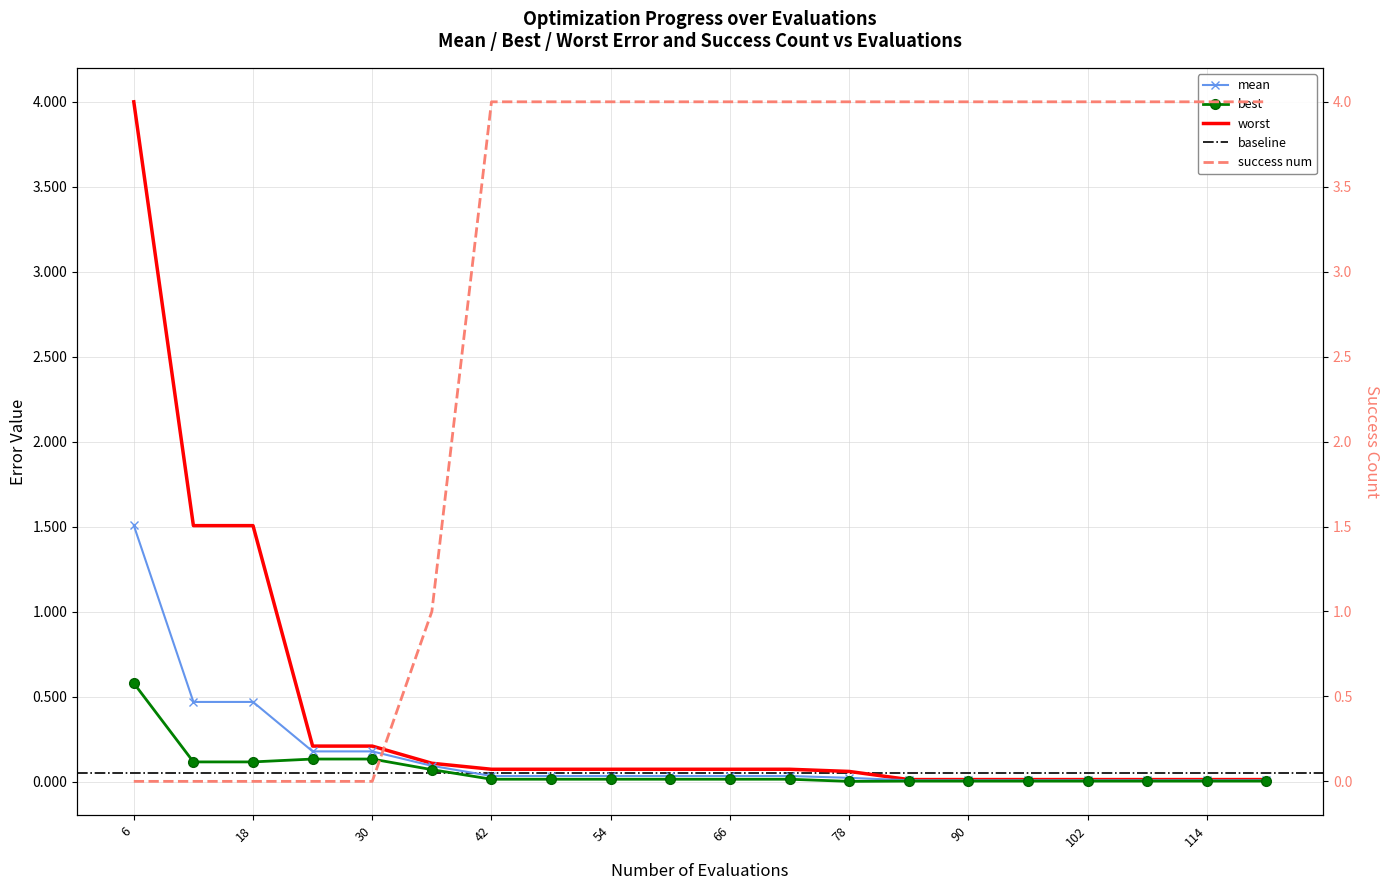

Which series has the largest range (max minus min)?

success num